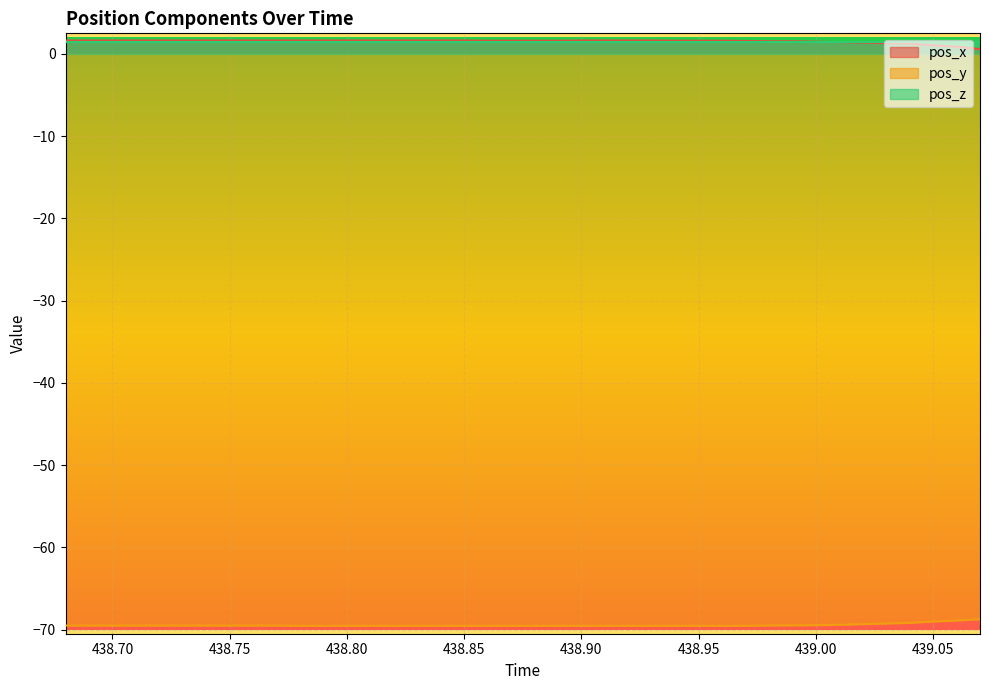

What is the maximum value shown in the chart?

1.6